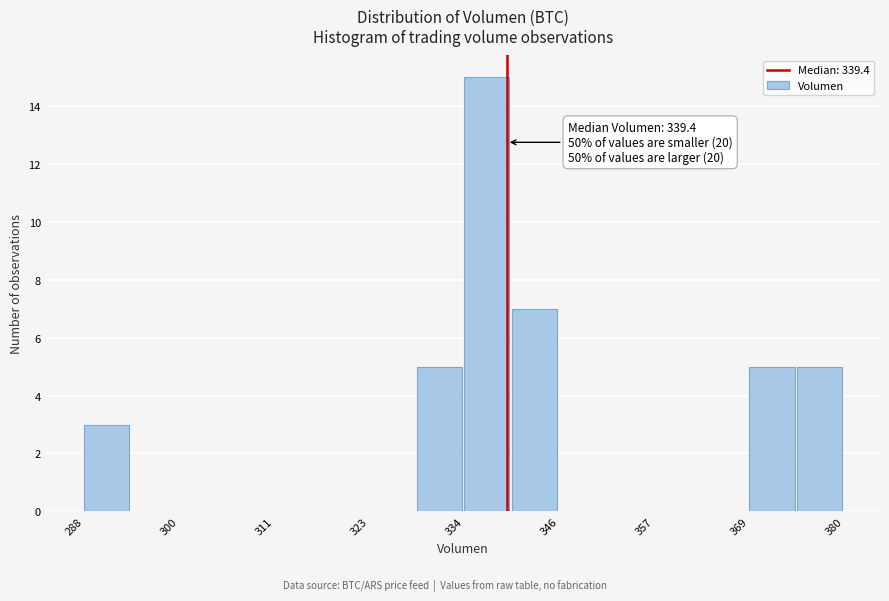

Around what value on the x-axis is the tallest bar? Give the approximate position of its centre, as read against the axis.

336